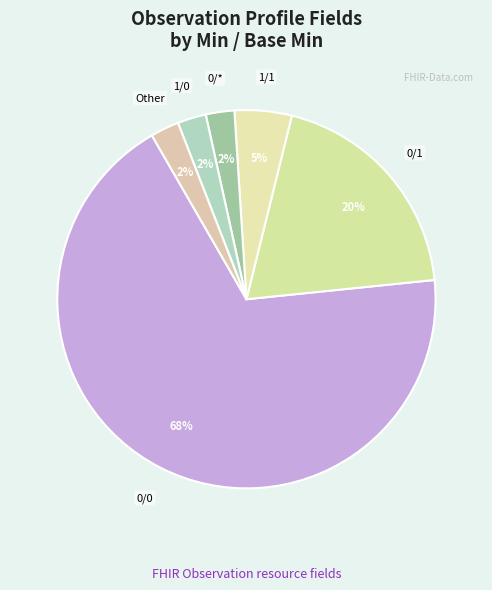

To the nearest percent, what is the average slice percentage?

17%